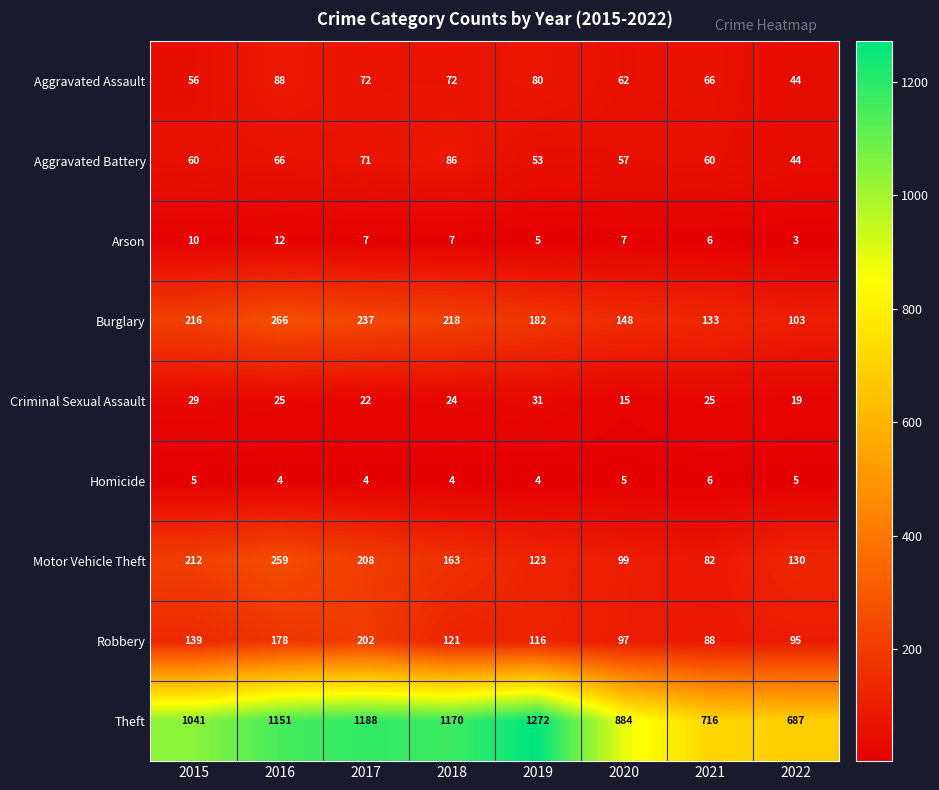

Is it true that Arson equals 7 at 2017?

True